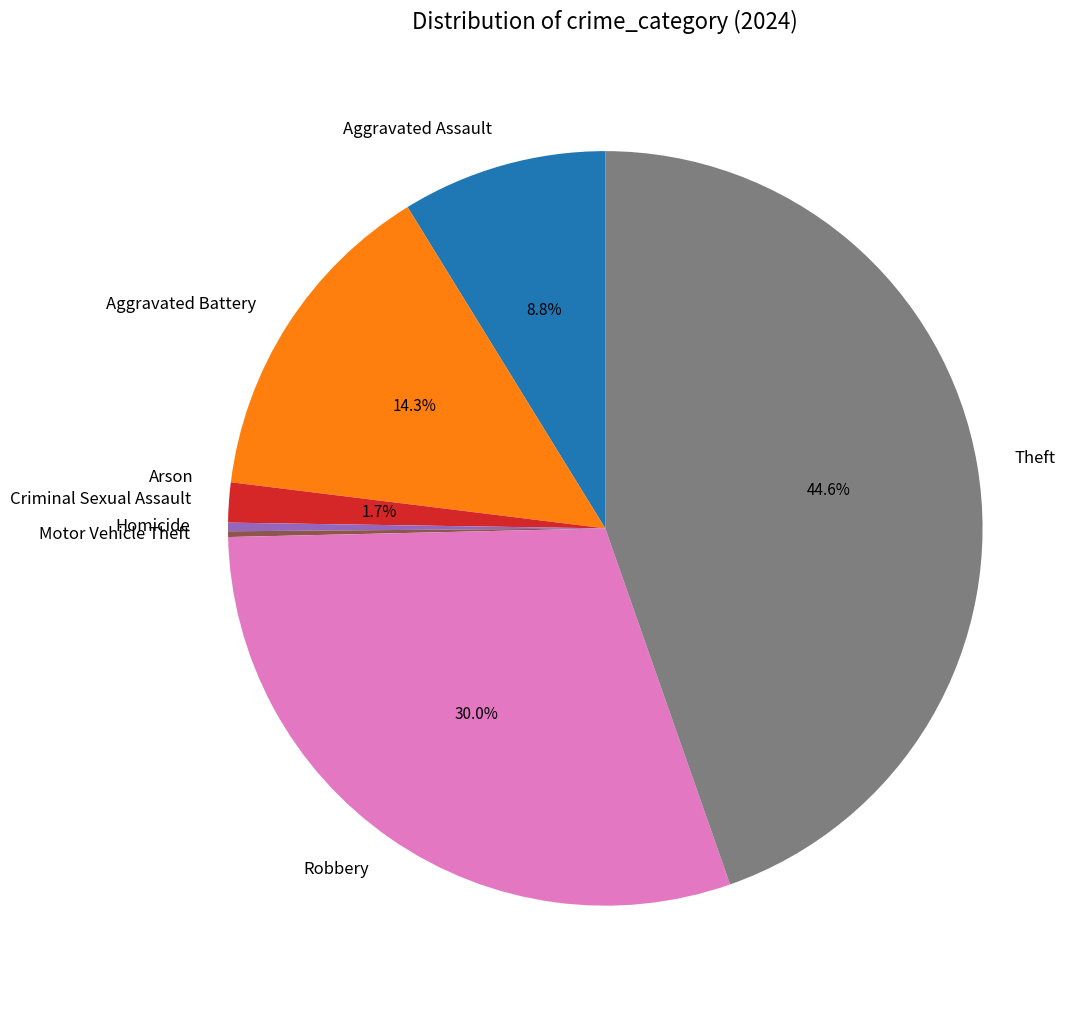

The Theft slice represents 31% of the pie. True or false?

False